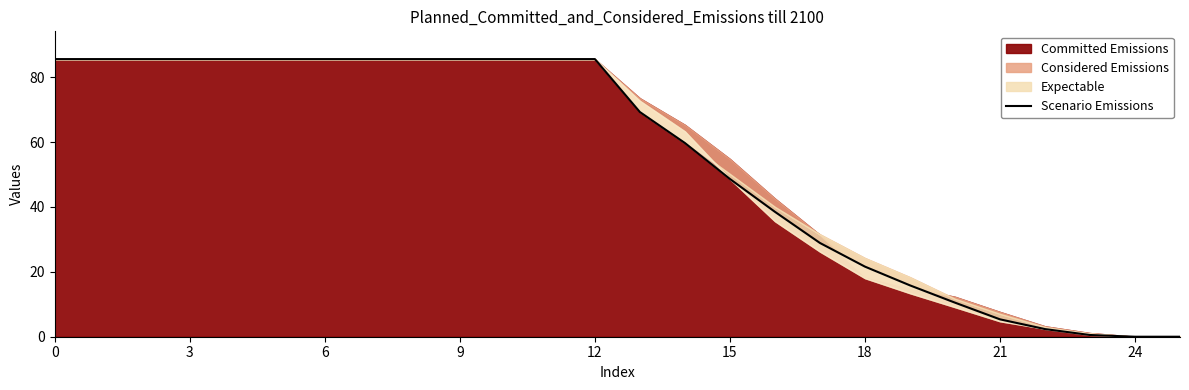

What is the ratio of the value at 3 to the value at 0?

1.0